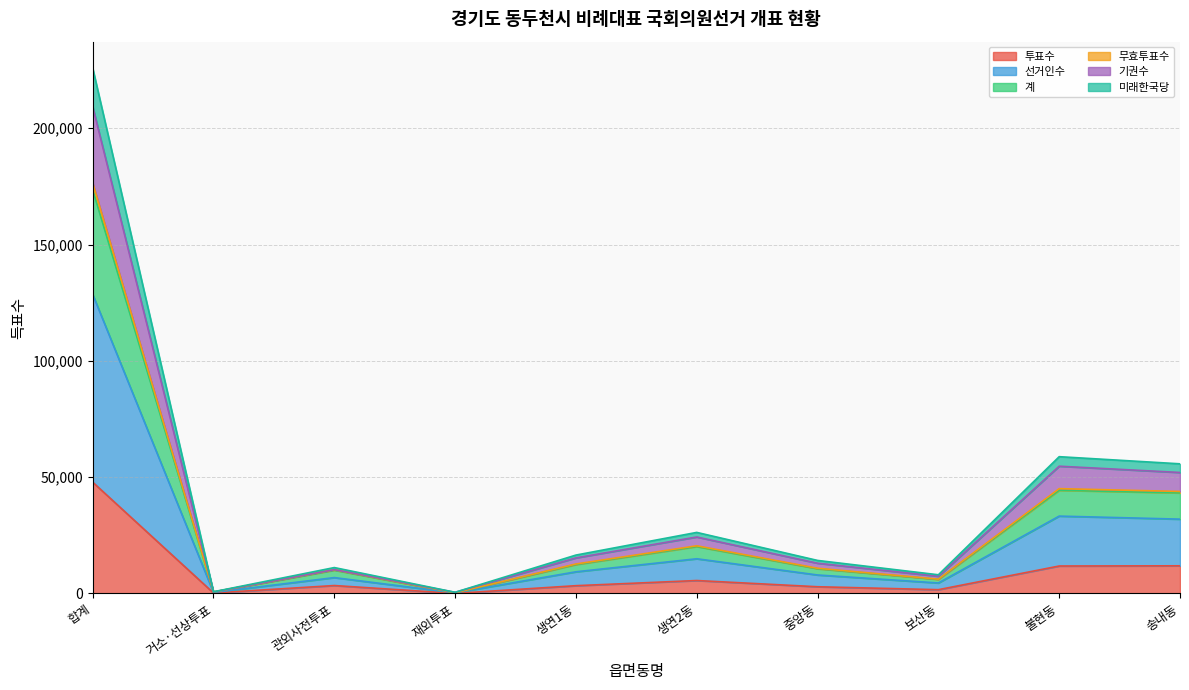

At which label does 선거인수 reach its minimum?

재외투표